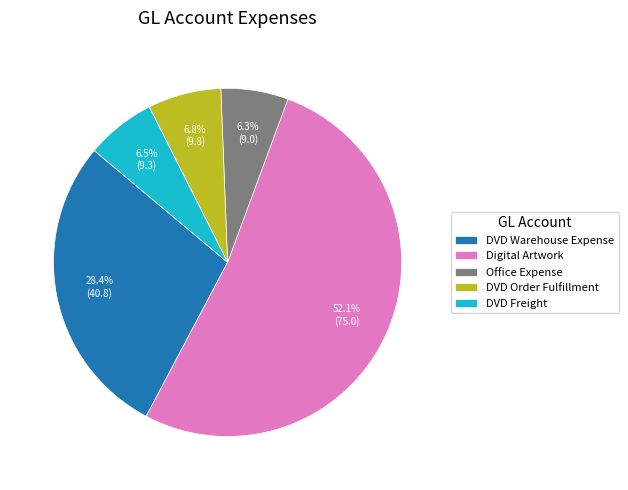

To the nearest percent, what is the difference between the Office Expense and DVD Warehouse Expense slice percentages?

22%